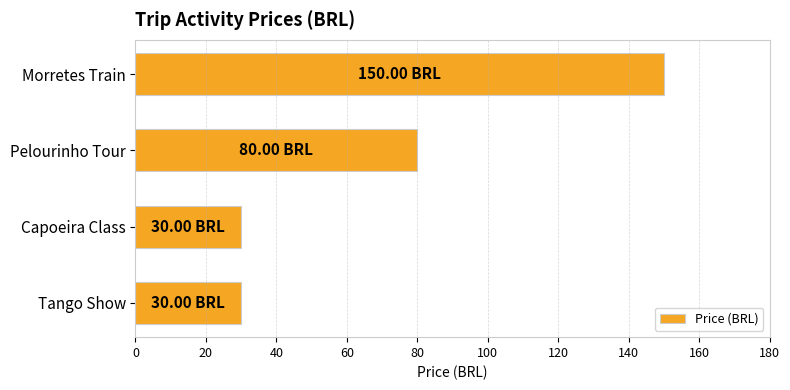

What is the sum of the values at Capoeira Class and Pelourinho Tour?

110